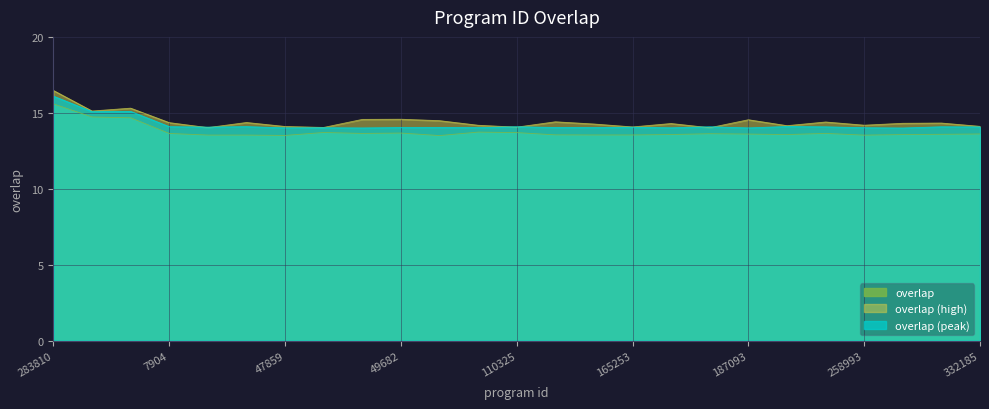

At which label is the value closest to 15?

113127